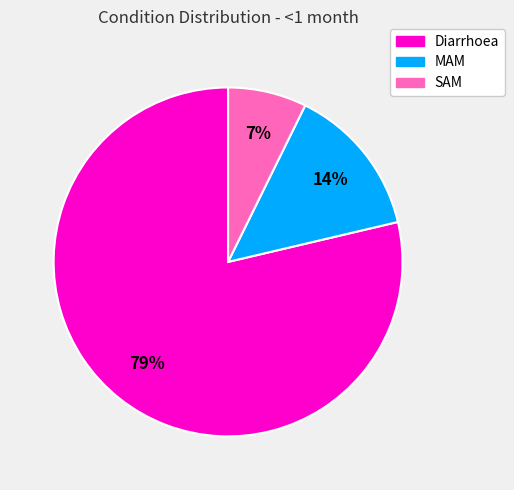

To the nearest percent, what is the average slice percentage?

33%